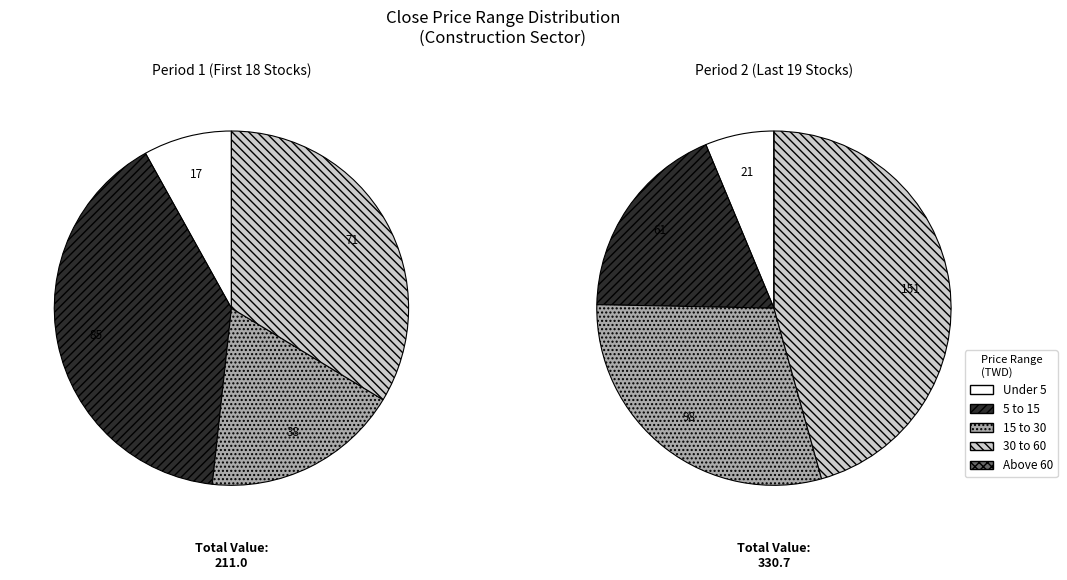

To the nearest percent, what portion does 1316 represent?

1%